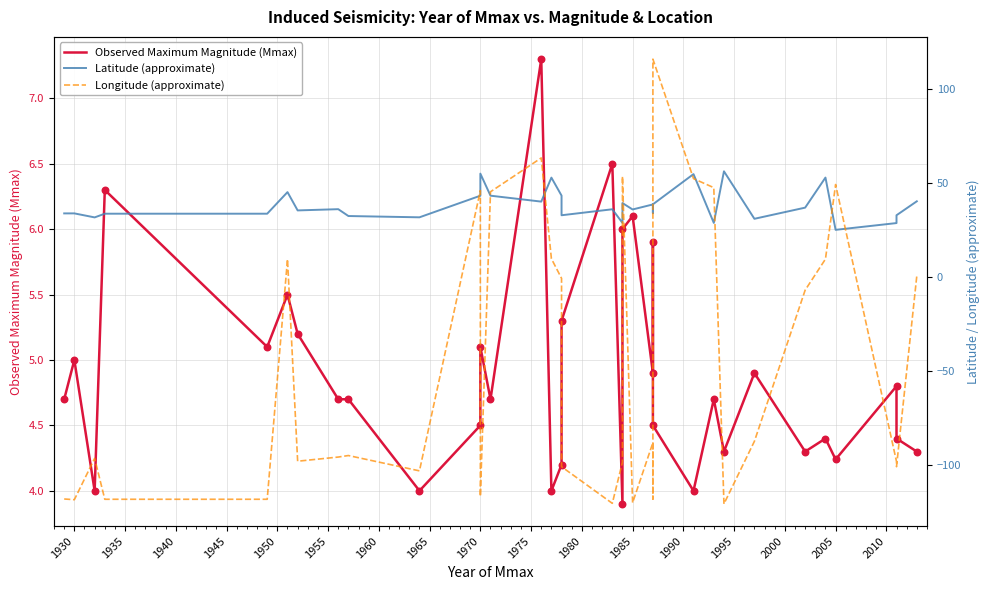

What are all the series names shown in the legend?

Observed Maximum Magnitude (Mmax), Latitude (approximate), Longitude (approximate)